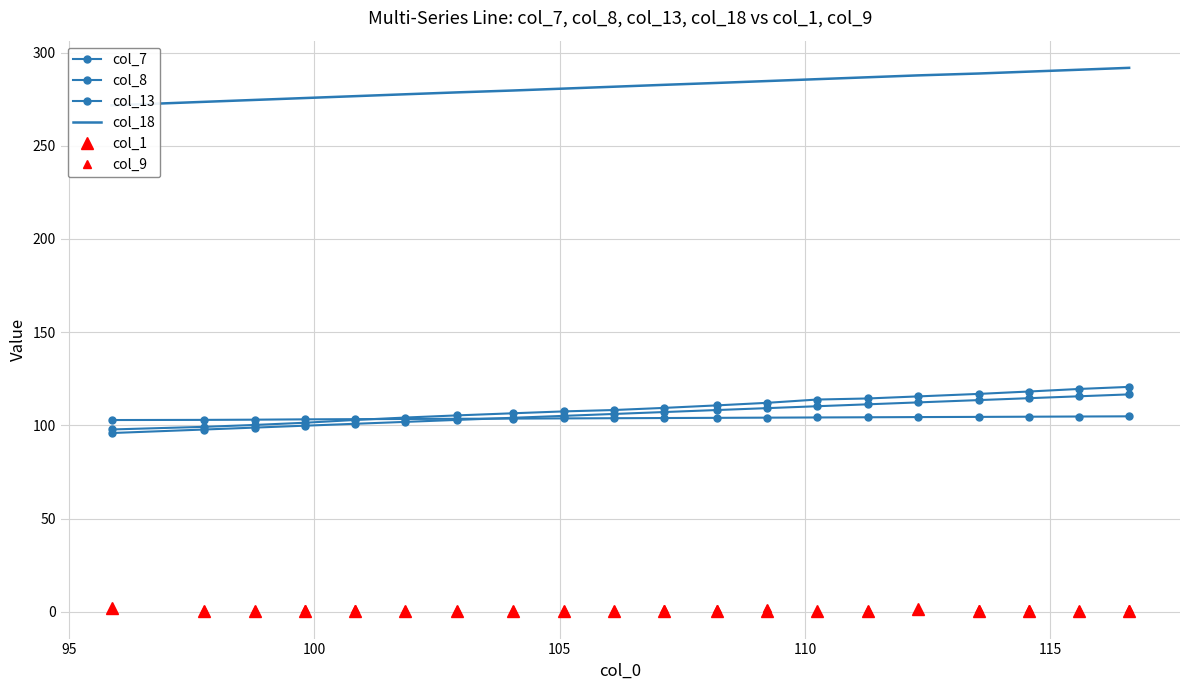

How many data points does each series have?

20